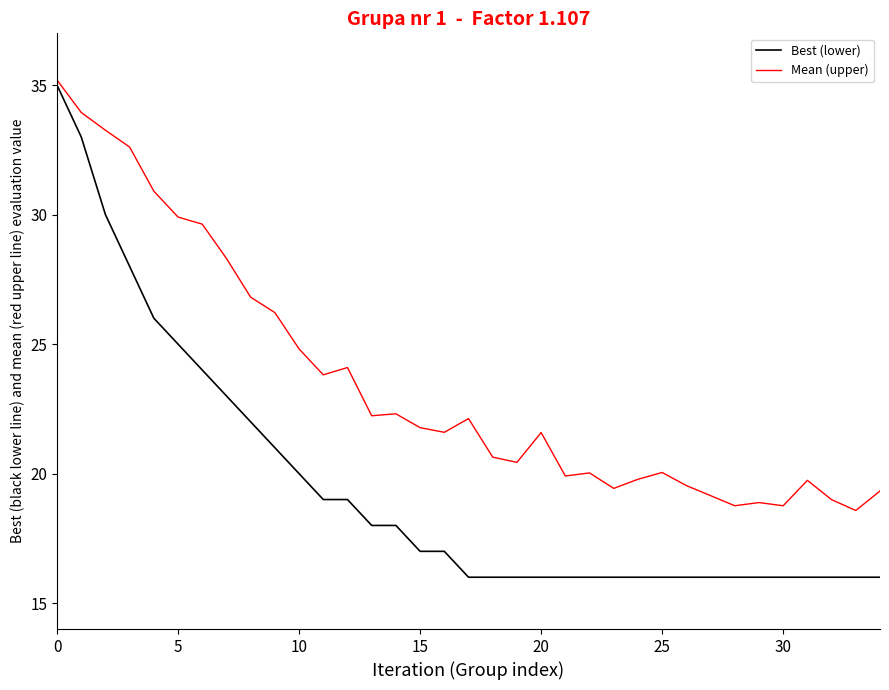

Rank the series by their maximum value, from lowest to highest.

Best (lower), Mean (upper)